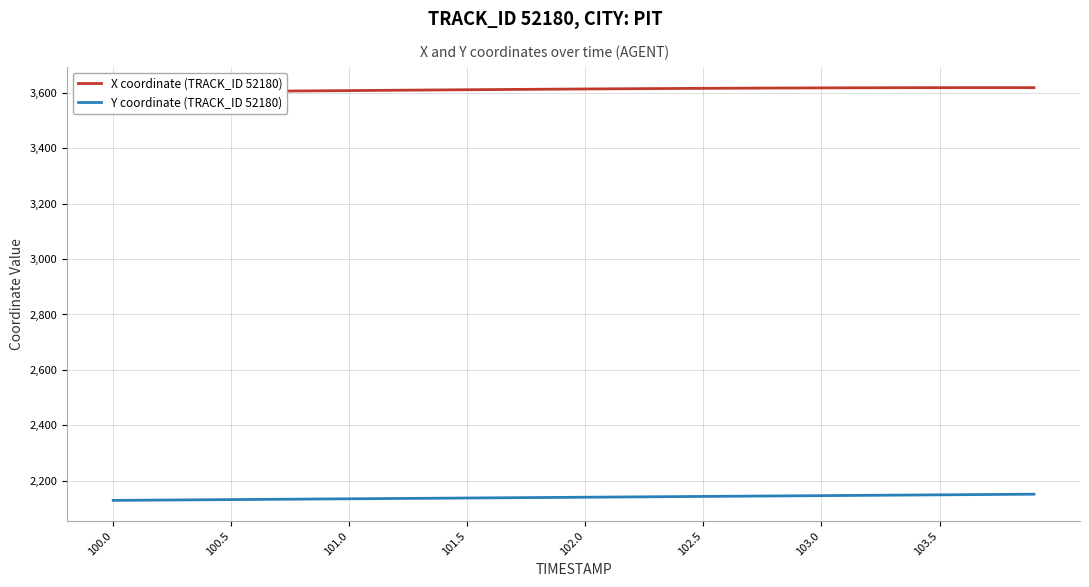

What is the maximum value for Y coordinate (TRACK_ID 52180)?

2151.1